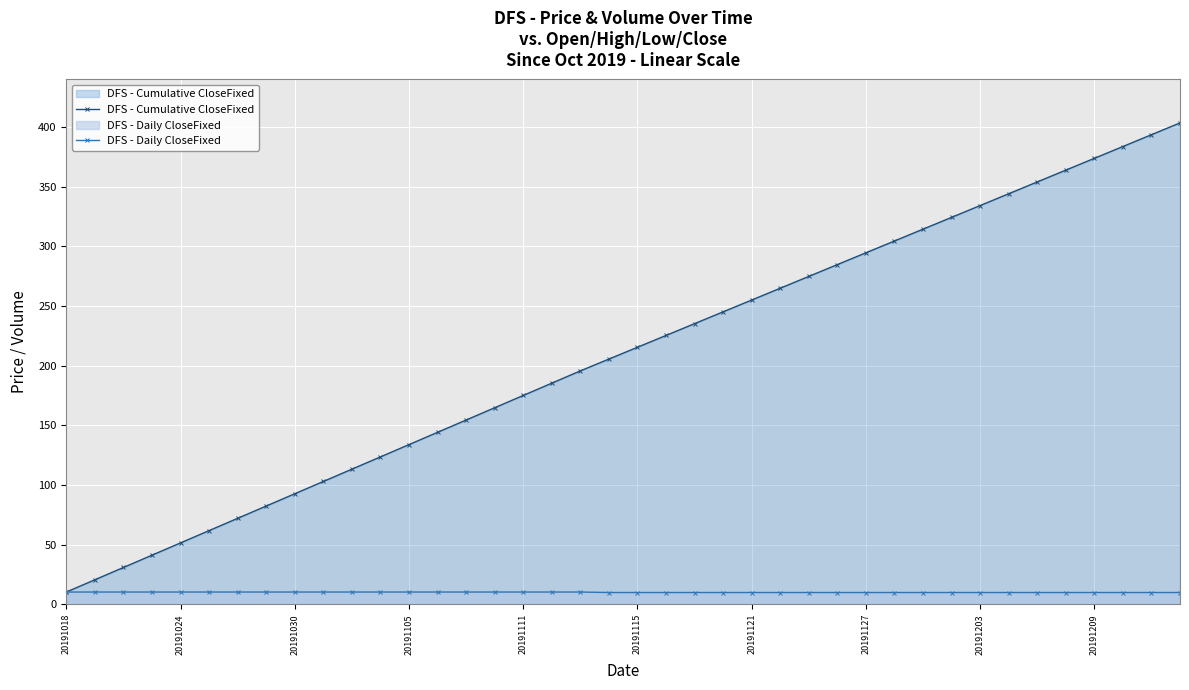

List the series in order of their overall mean, lowest first.

DFS - Daily CloseFixed, DFS - Cumulative CloseFixed